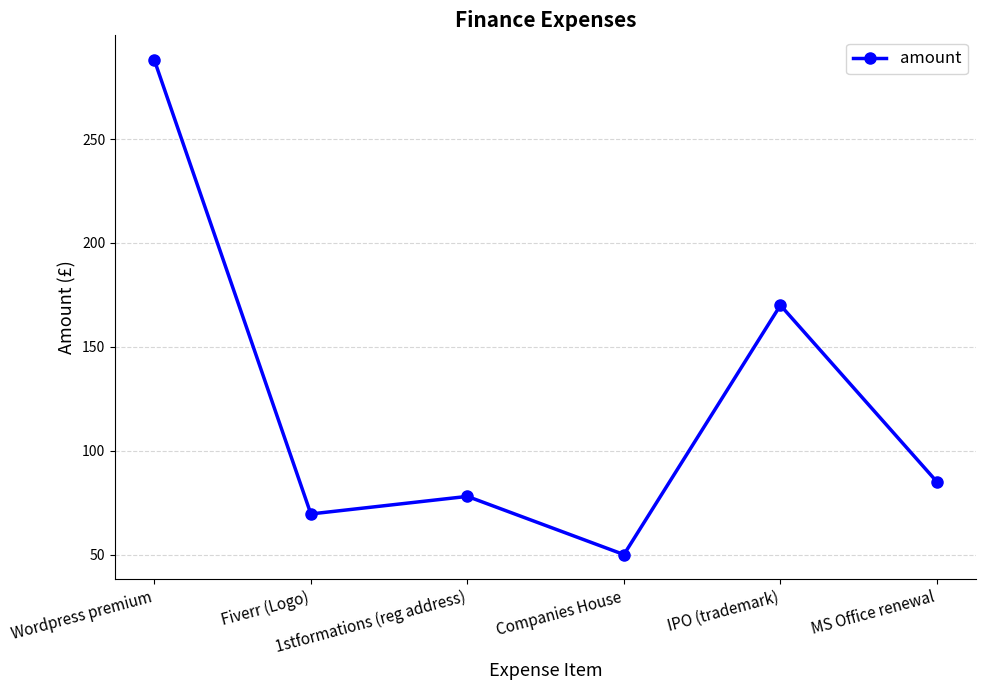

List the labels in order of value, smallest first.

Companies House, Fiverr (Logo), 1stformations (reg address), MS Office renewal, IPO (trademark), Wordpress premium